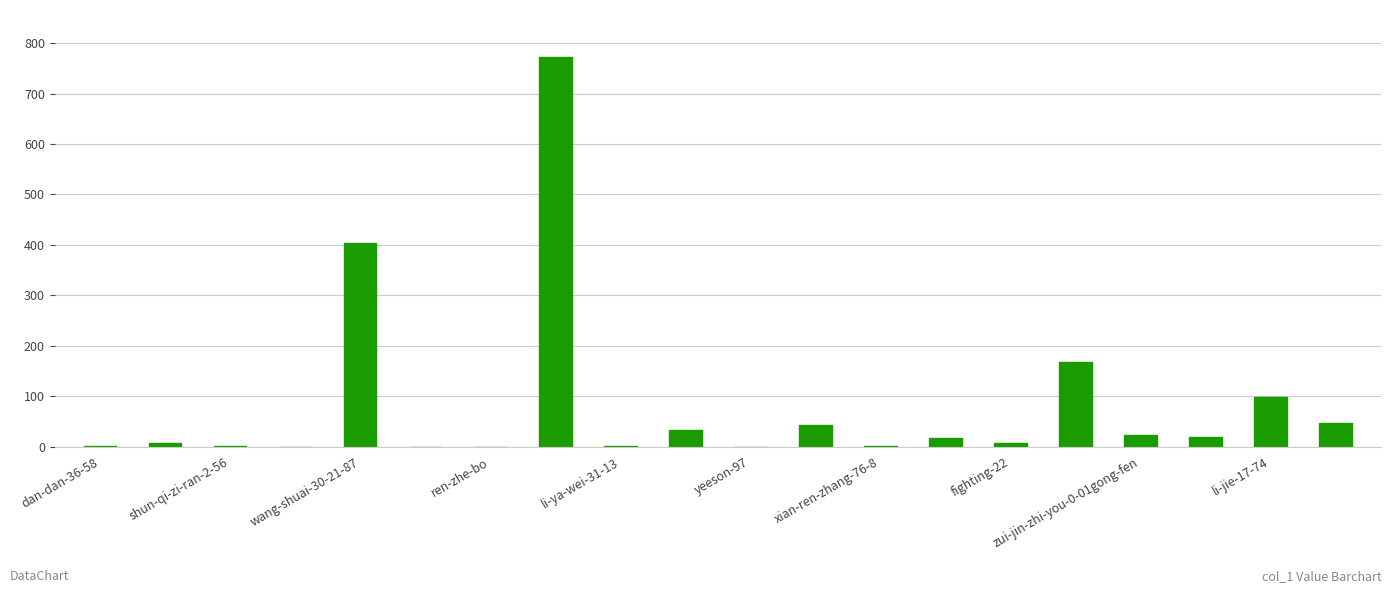

What is the maximum value shown in the chart?

773